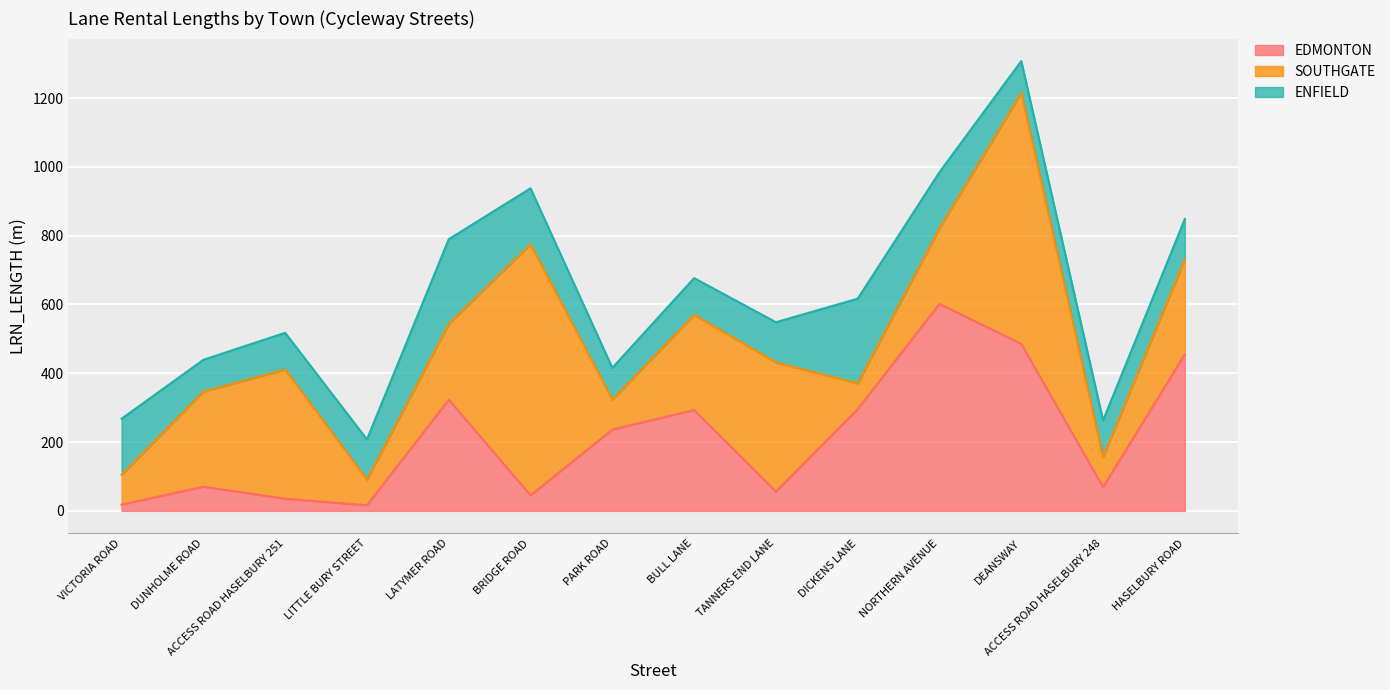

Is it true that ENFIELD equals 116.8 at HASELBURY ROAD?

True